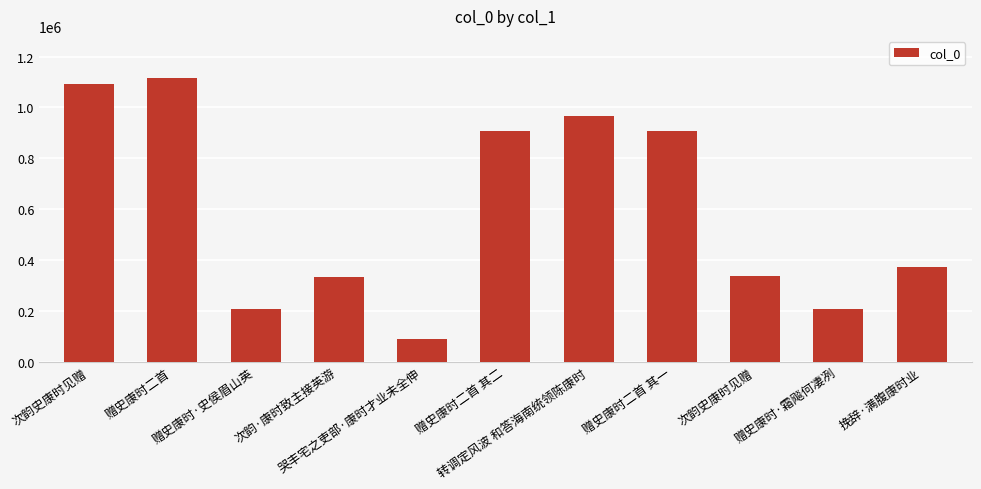

How many bars are there in total?

11